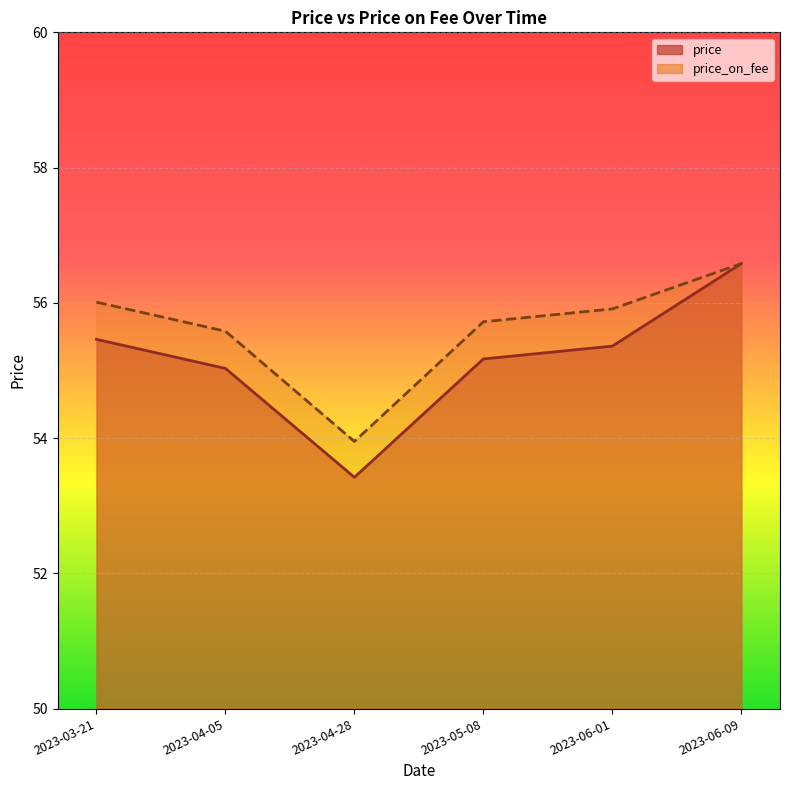

True or false: price_on_fee and price cross at least once.

False